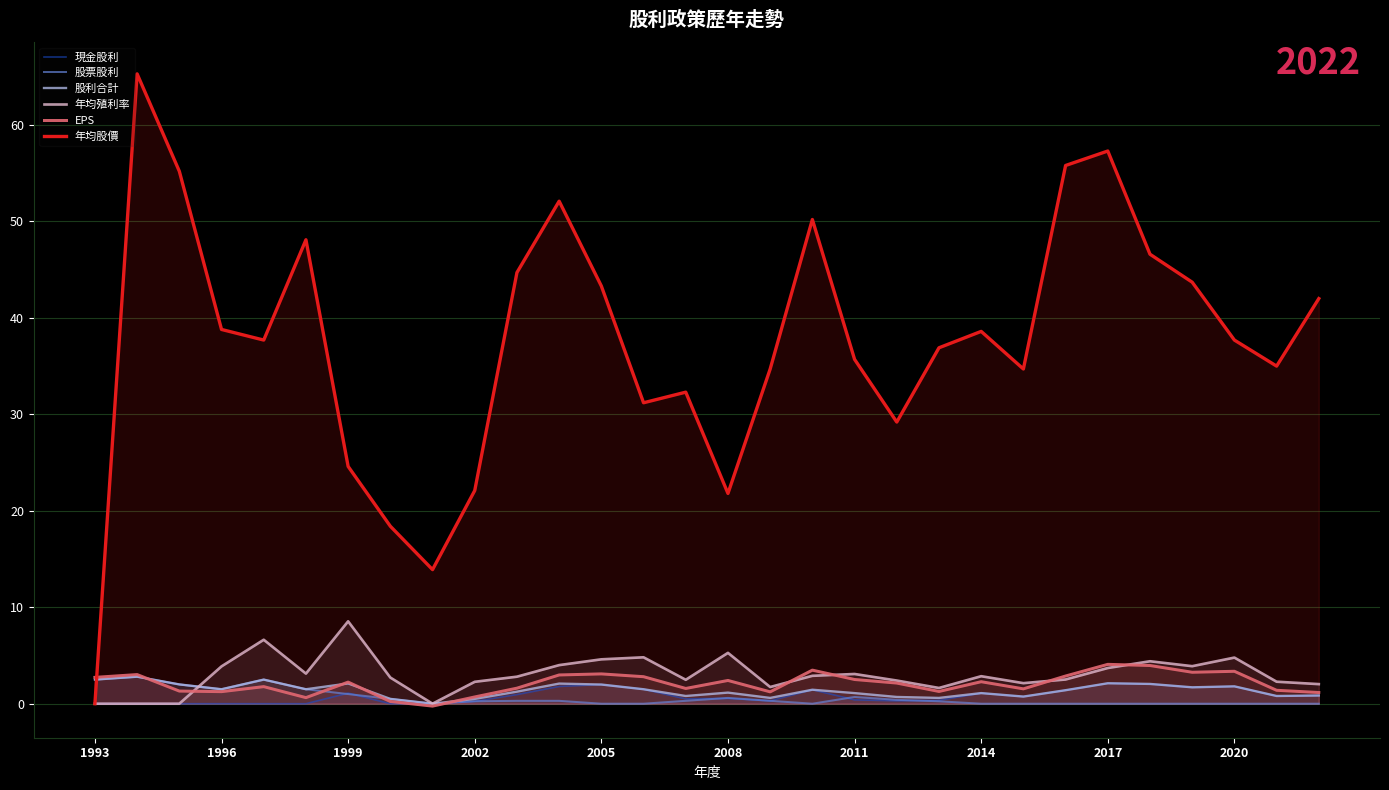

Reading left to right, transcribe all the data shown in this chart.

現金股利: 0.0	0.0	0.0	0.0	0.0	0.0	1.1	0.0	0.0	0.2	0.9	1.8	2.0	1.5	0.5	0.6	0.3	1.4	0.4	0.3	0.3	1.1	0.7	1.4	2.1	2.0	1.7	1.8	0.8	0.8
股票股利: 2.5	2.8	2.0	1.5	2.5	1.5	1.0	0.5	0.0	0.2	0.3	0.3	0.0	0.0	0.3	0.6	0.3	0.0	0.7	0.4	0.2	0.0	0.0	0.0	0.0	0.0	0.0	0.0	0.0	0.0
股利合計: 2.5	2.8	2.0	1.5	2.5	1.5	2.1	0.5	0.0	0.5	1.2	2.1	2.0	1.5	0.8	1.1	0.6	1.4	1.1	0.7	0.6	1.1	0.7	1.4	2.1	2.0	1.7	1.8	0.8	0.8
年均殖利率: 0.0	0.0	0.0	3.9	6.6	3.1	8.5	2.7	0.0	2.3	2.8	4.0	4.6	4.8	2.5	5.3	1.7	2.9	3.1	2.4	1.6	2.9	2.1	2.5	3.7	4.4	3.9	4.8	2.3	2.0
EPS: 2.7	3.0	1.3	1.2	1.8	0.6	2.2	0.2	-0.2	0.7	1.6	3.0	3.1	2.8	1.6	2.4	1.2	3.5	2.5	2.1	1.3	2.3	1.5	2.9	4.1	4.0	3.3	3.4	1.4	1.2
年均股價: 0.0	65.3	55.2	38.8	37.7	48.1	24.6	18.4	13.9	22.1	44.7	52.1	43.3	31.2	32.3	21.8	34.7	50.2	35.7	29.2	36.9	38.6	34.7	55.8	57.3	46.6	43.7	37.7	35.0	42.0